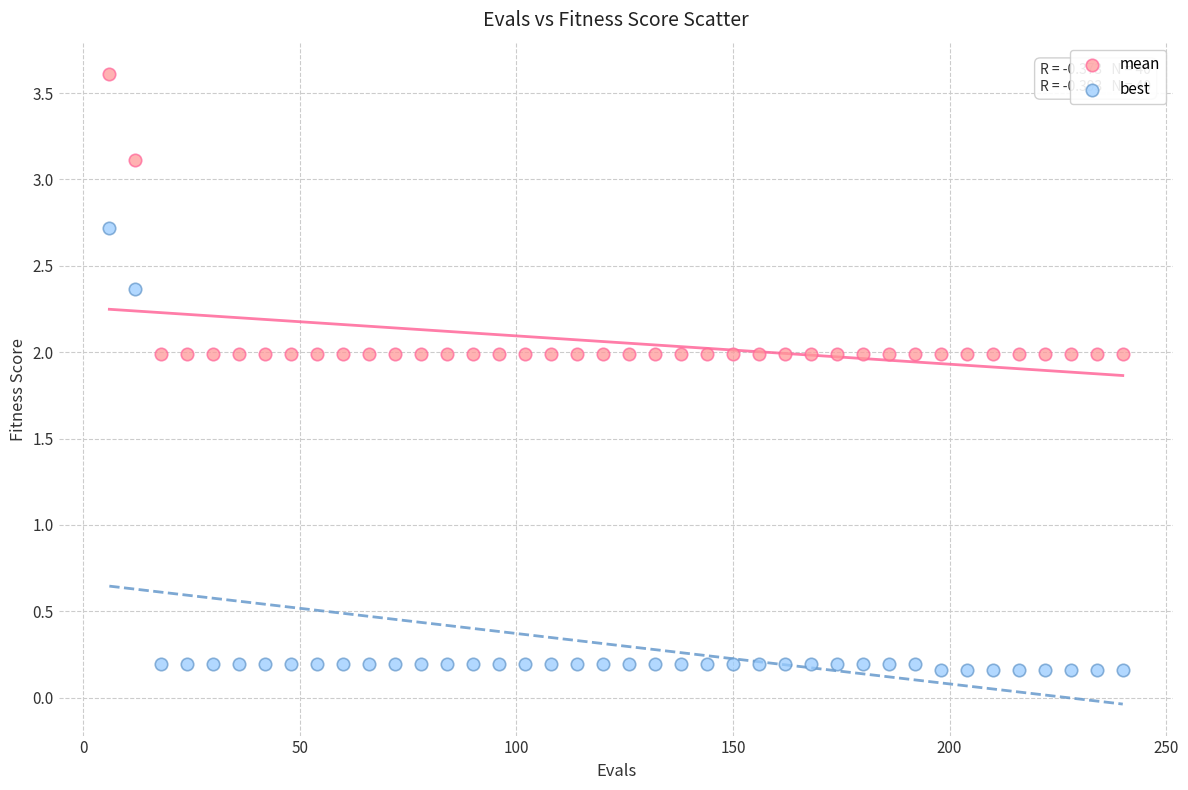

Across all data points, what is the range of Y values (max minus min)?

3.4